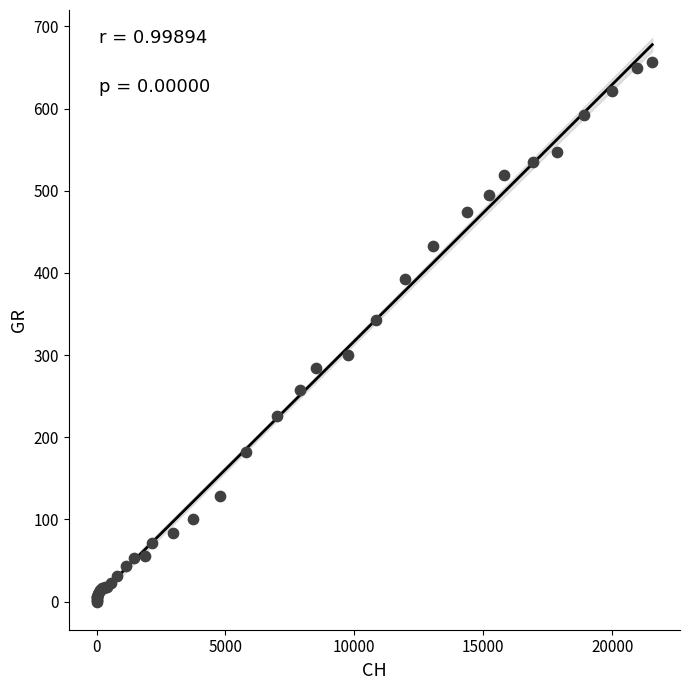

What Y value in the scatter plot is closest to 328?

343